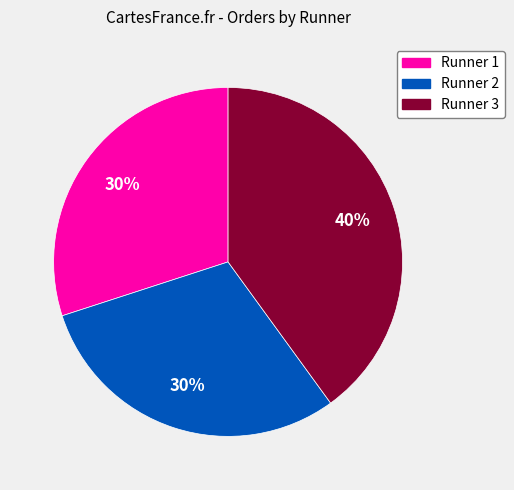

Does Runner 1 account for over 50% of the chart?

No